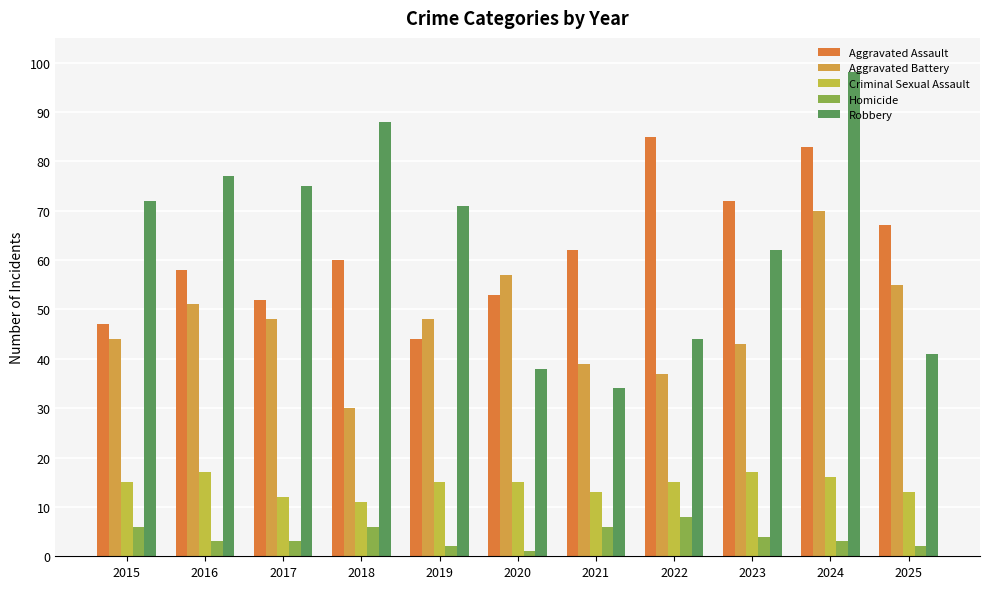

How many series are shown in this chart?

5